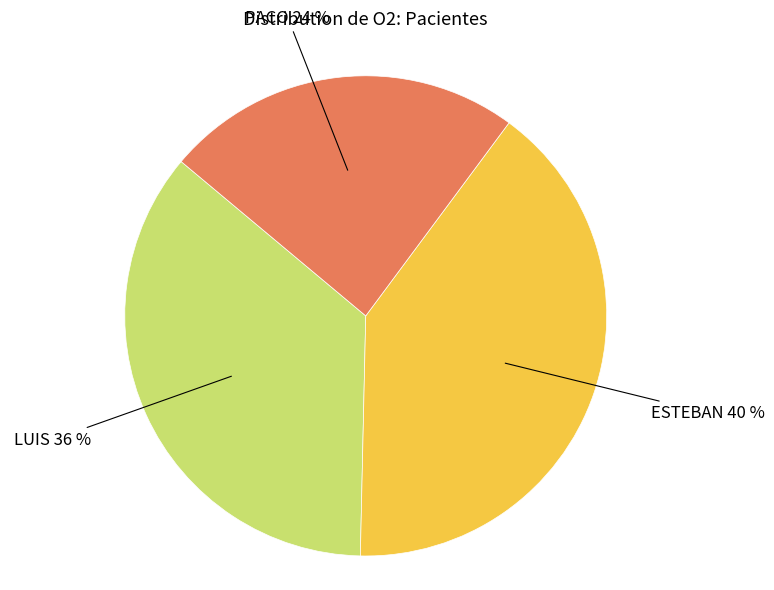

Which category has the smallest portion of the pie?

PACO